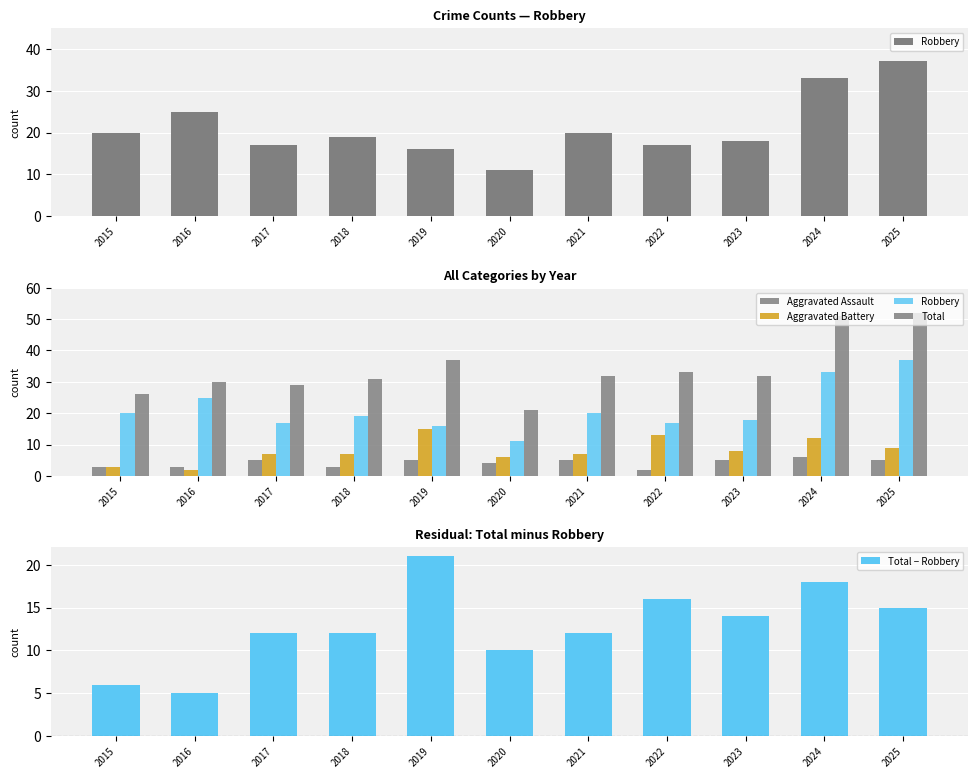

Which category has the lowest value in the Total series?

2020